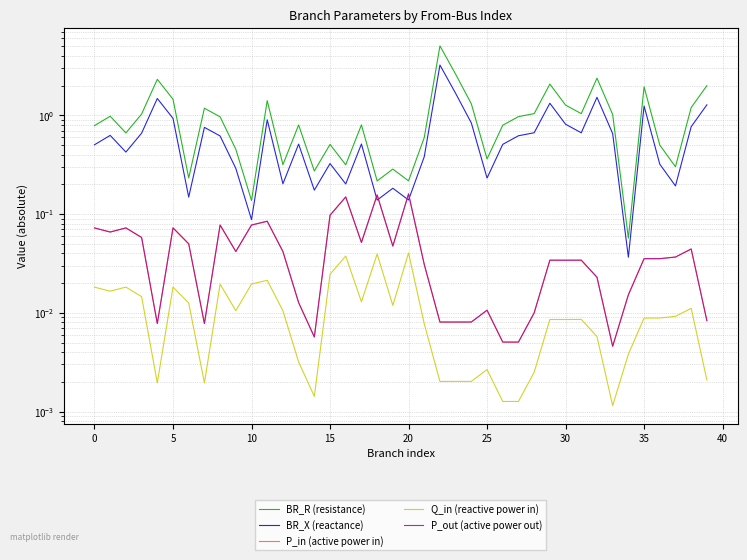

Reading left to right, what are all the values shown in this chart?

BR_R (resistance): 0.8	1.0	0.7	1.0	2.3	1.5	0.2	1.2	1.0	0.5	0.1	1.4	0.3	0.8	0.3	0.5	0.3	0.8	0.2	0.3	0.2	0.6	5.0	2.6	1.3	0.4	0.8	1.0	1.0	2.1	1.3	1.0	2.4	1.0	0.1	1.9	0.5	0.3	1.2	2.0
BR_X (reactance): 0.5	0.6	0.4	0.7	1.5	0.9	0.1	0.8	0.6	0.3	0.1	0.9	0.2	0.5	0.2	0.3	0.2	0.5	0.1	0.2	0.1	0.4	3.2	1.7	0.8	0.2	0.5	0.6	0.7	1.3	0.8	0.7	1.5	0.7	0.0	1.2	0.3	0.2	0.8	1.3
P_in (active power in): 0.1	0.1	0.1	0.1	0.0	0.1	0.0	0.0	0.1	0.0	0.1	0.1	0.0	0.0	0.0	0.1	0.1	0.1	0.2	0.0	0.2	0.0	0.0	0.0	0.0	0.0	0.0	0.0	0.0	0.0	0.0	0.0	0.0	0.0	0.0	0.0	0.0	0.0	0.0	0.0
Q_in (reactive power in): 0.0	0.0	0.0	0.0	0.0	0.0	0.0	0.0	0.0	0.0	0.0	0.0	0.0	0.0	0.0	0.0	0.0	0.0	0.0	0.0	0.0	0.0	0.0	0.0	0.0	0.0	0.0	0.0	0.0	0.0	0.0	0.0	0.0	0.0	0.0	0.0	0.0	0.0	0.0	0.0
P_out (active power out): 0.1	0.1	0.1	0.1	0.0	0.1	0.0	0.0	0.1	0.0	0.1	0.1	0.0	0.0	0.0	0.1	0.1	0.1	0.2	0.0	0.2	0.0	0.0	0.0	0.0	0.0	0.0	0.0	0.0	0.0	0.0	0.0	0.0	0.0	0.0	0.0	0.0	0.0	0.0	0.0